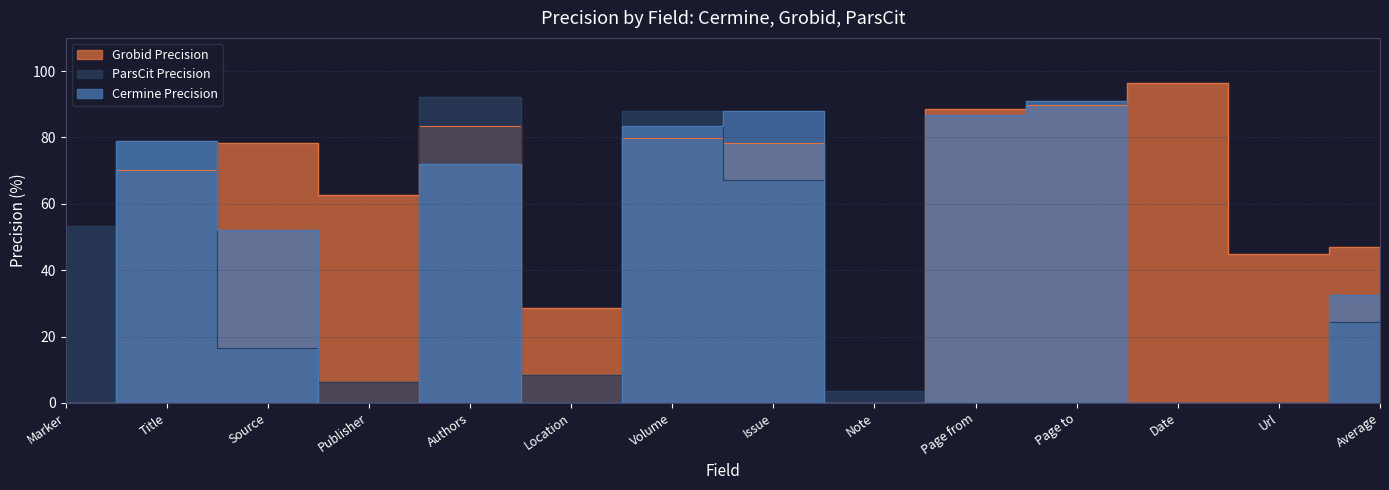

What is the difference between the maximum and minimum values in the Cermine Precision series?

91.0